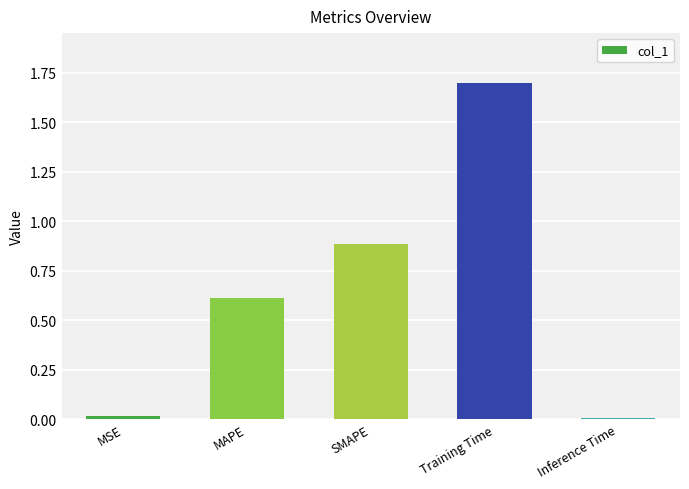

What is the change in value from MSE to MAPE?

+0.6